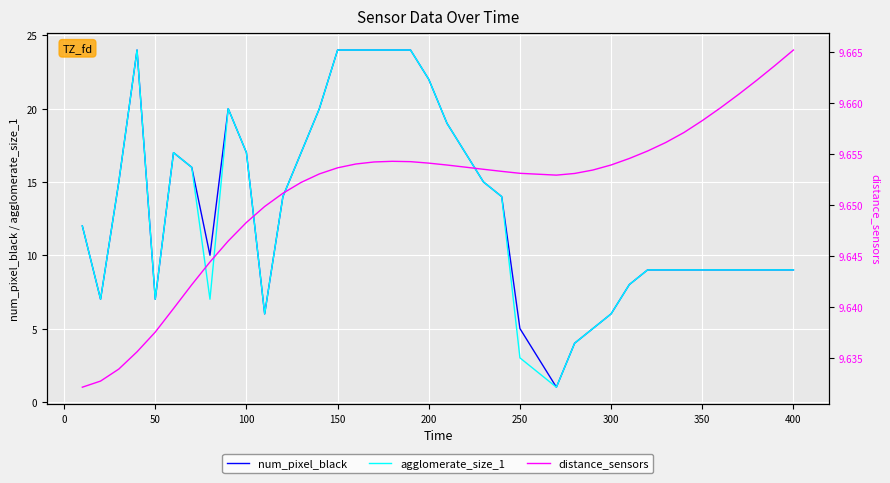

True or false: agglomerate_size_1 and distance_sensors cross at least once.

True